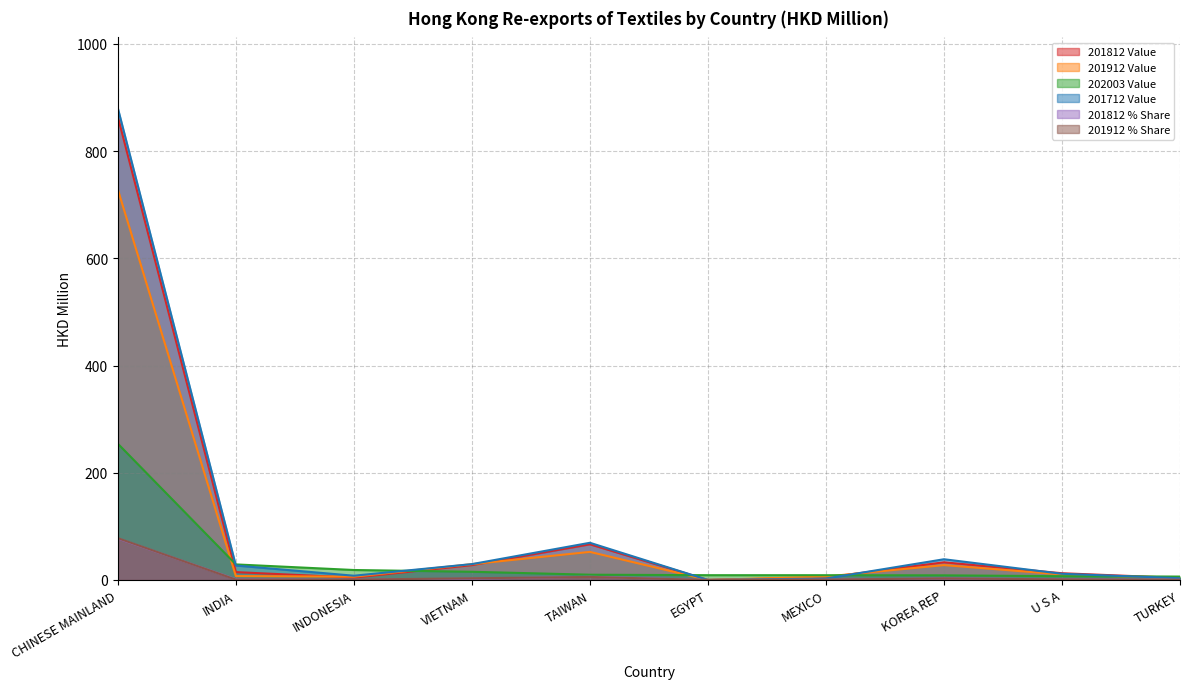

What is the sum of the 201812 % Share values at EGYPT and CHINESE MAINLAND?

77.3